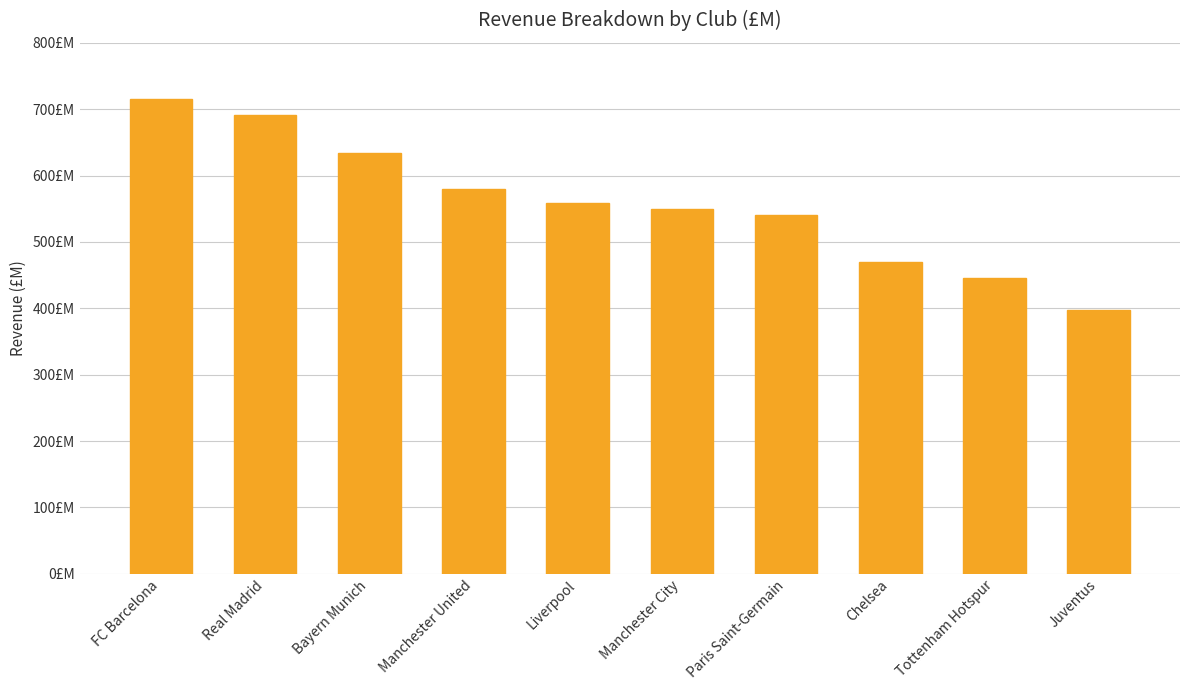

What is the maximum value shown in the chart?

715.1